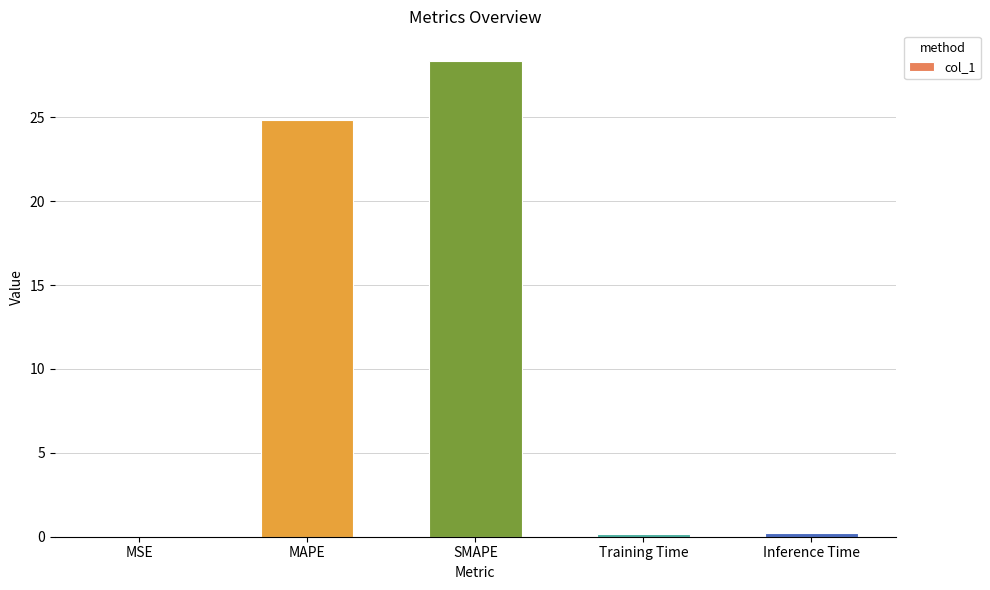

What is the maximum value shown in the chart?

28.4